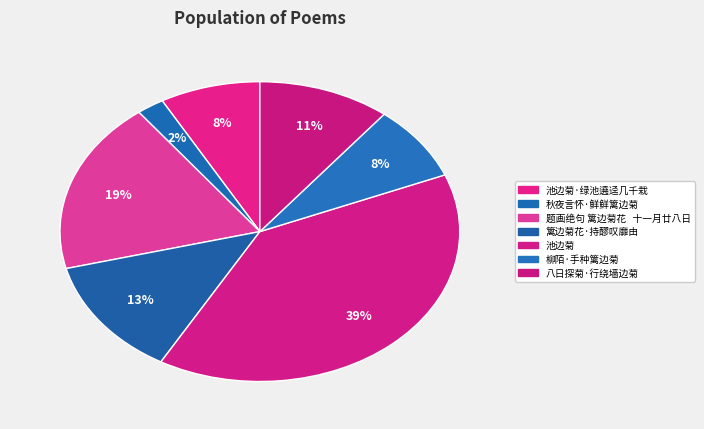

How many segments does this pie chart have?

7